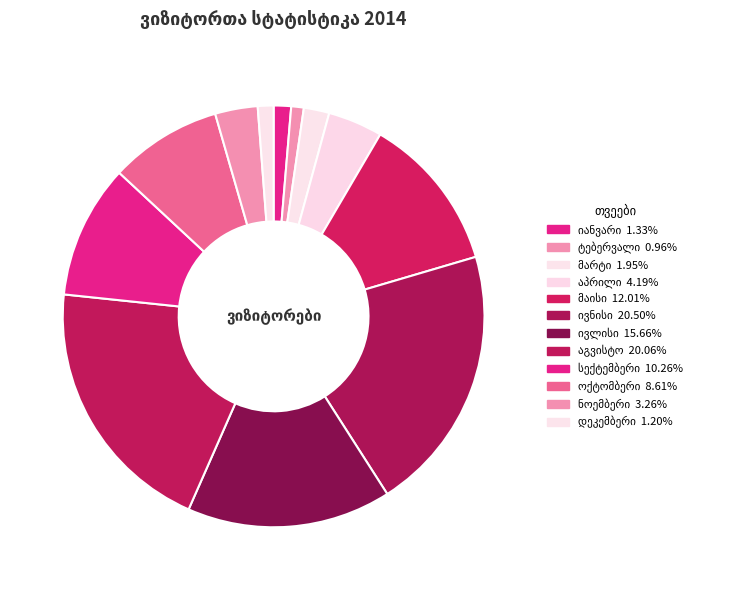

Count the number of slices in the pie.

12